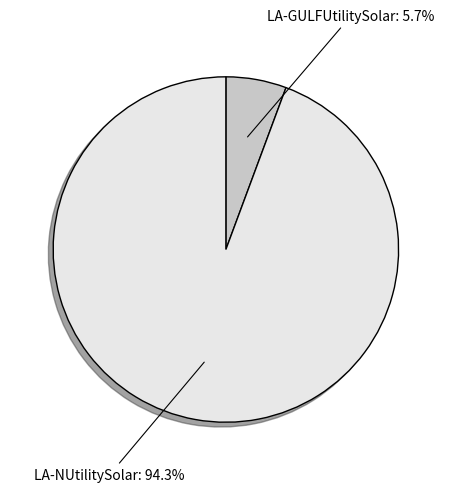

Which has a higher value, LA-NUtilitySolar or LA-GULFUtilitySolar?

LA-NUtilitySolar